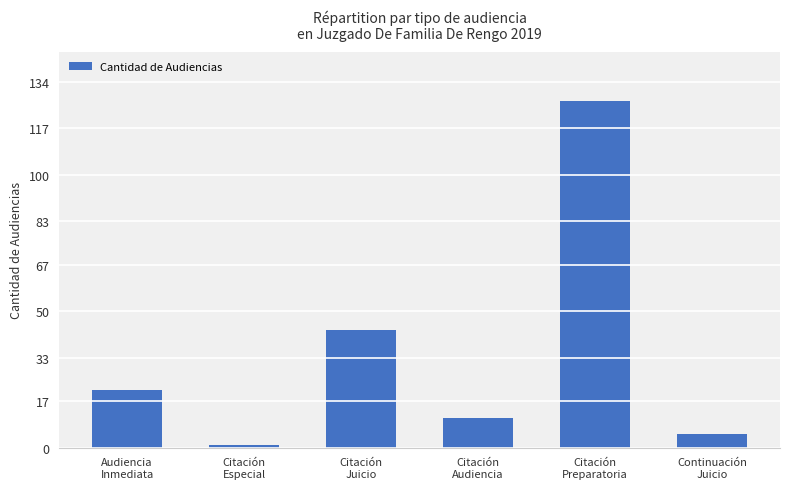

What is the label of the 3rd bar from the right?

Citación
Audiencia